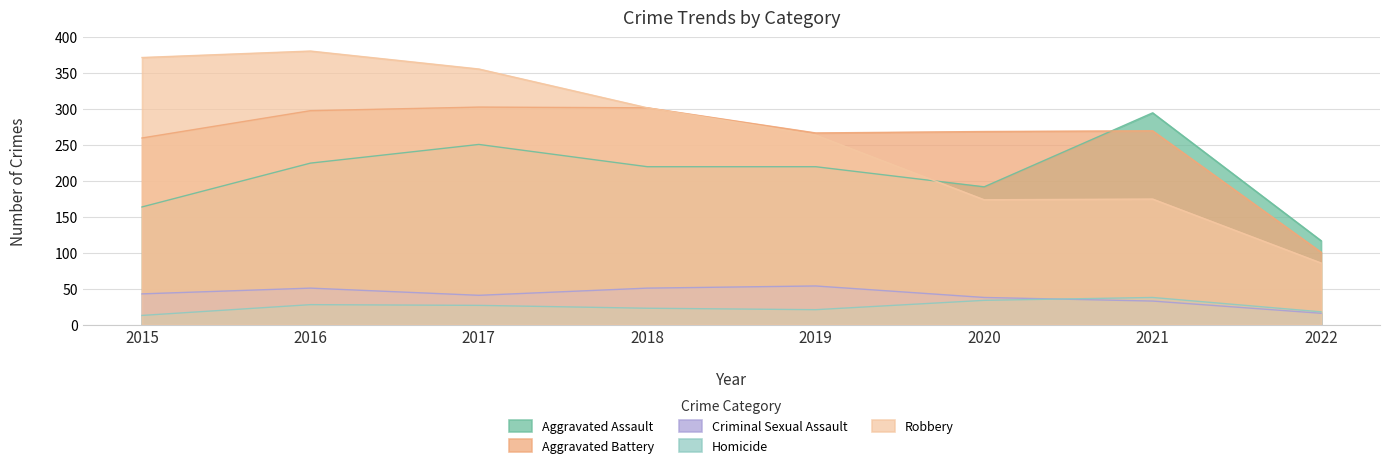

List the labels in order of Aggravated Assault value, smallest first.

2022, 2015, 2020, 2018, 2019, 2016, 2017, 2021